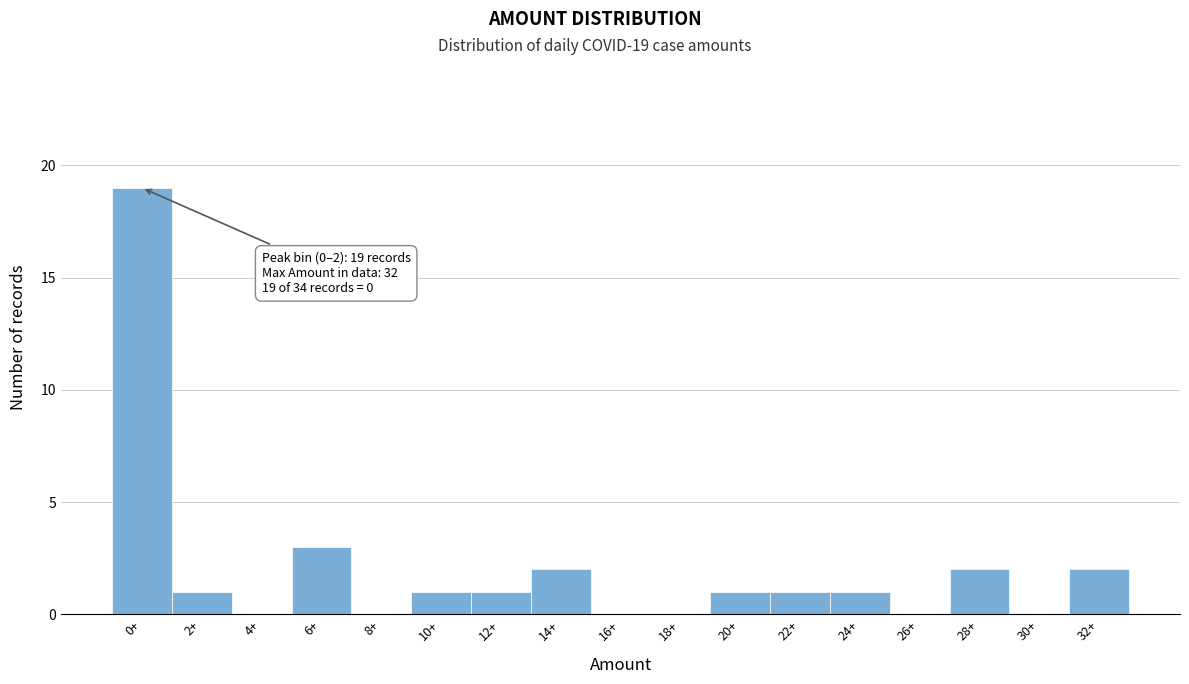

Reading left to right, list all the values displayed in this chart.

0+=19	2+=1	4+=0	6+=3	8+=0	10+=1	12+=1	14+=2	16+=0	18+=0	20+=1	22+=1	24+=1	26+=0	28+=2	30+=0	32+=2